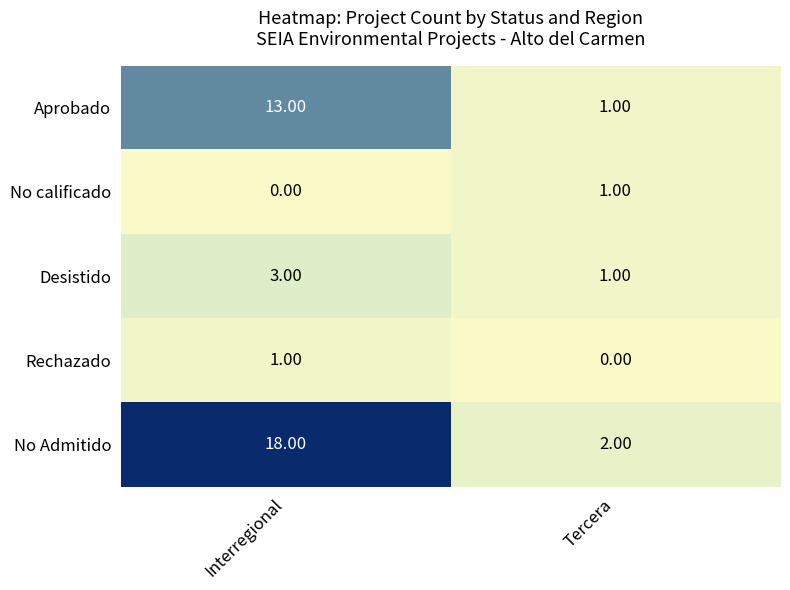

What is the total value across all series at Interregional?

35